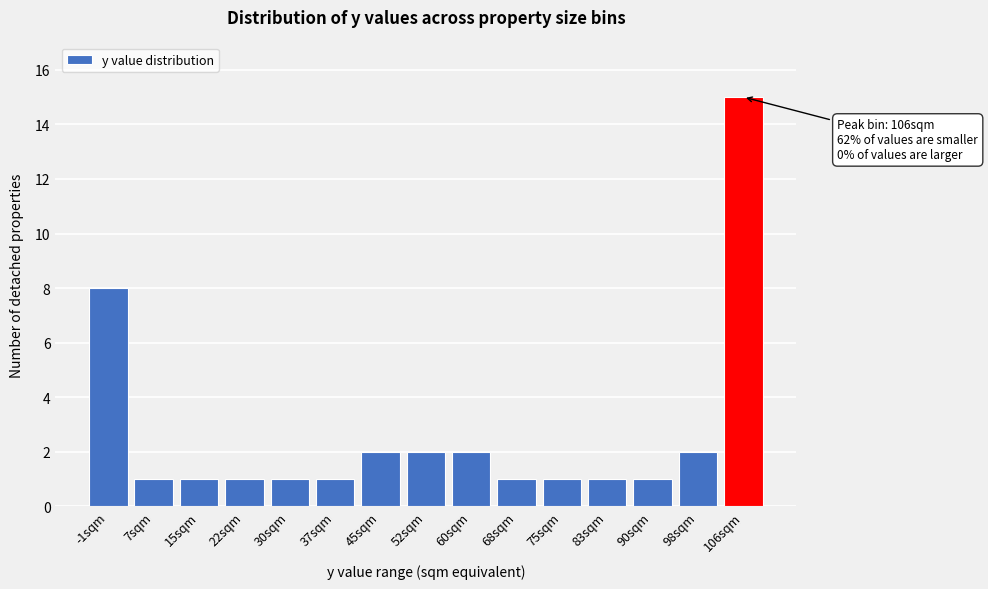

Reading left to right, list all the values displayed in this chart.

-1sqm=8	7sqm=1	15sqm=1	22sqm=1	30sqm=1	37sqm=1	45sqm=2	52sqm=2	60sqm=2	68sqm=1	75sqm=1	83sqm=1	90sqm=1	98sqm=2	106sqm=15